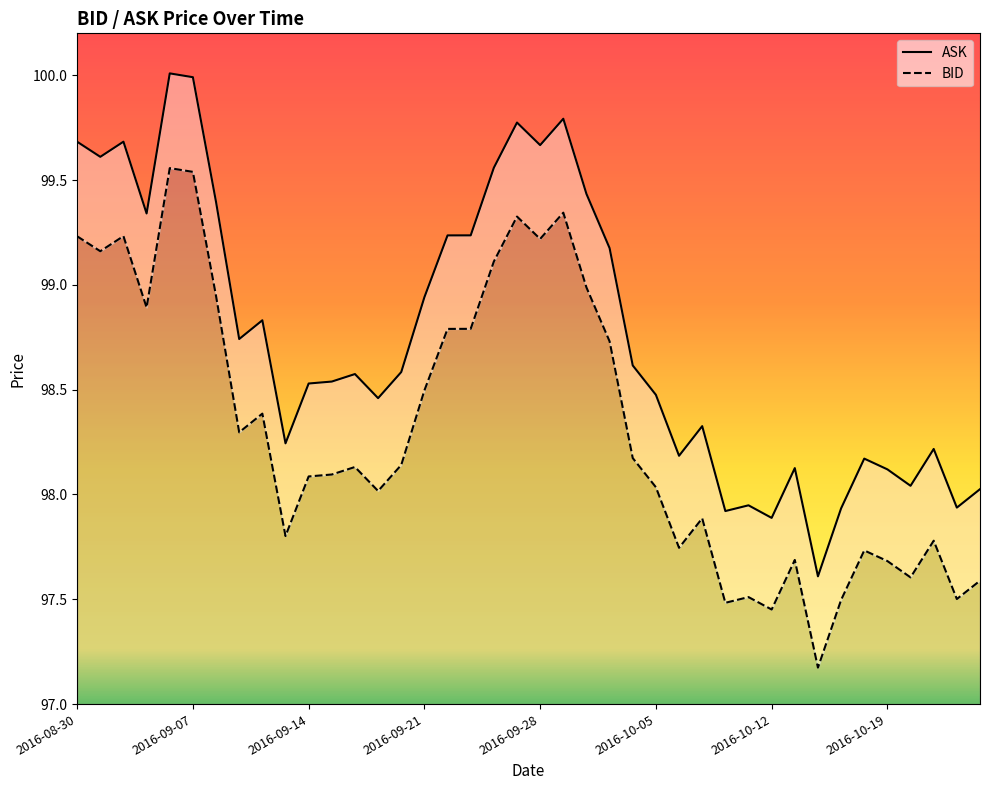

True or false: BID and ASK cross at least once.

False